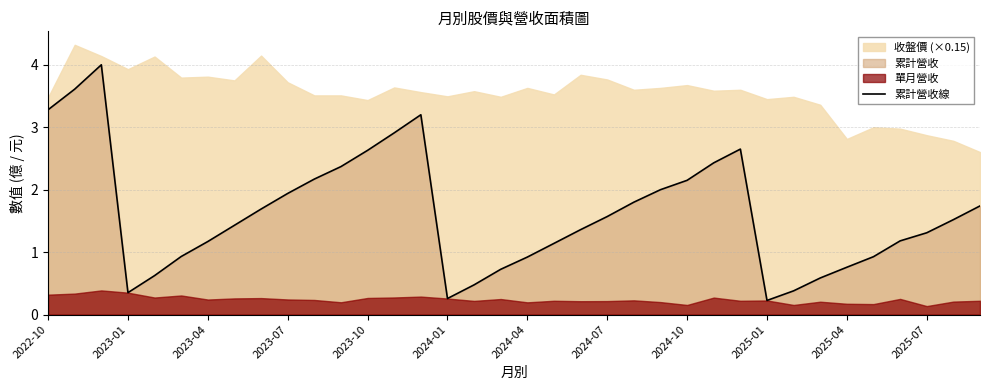

The 累計營收線 series shows 0.1 at 2024-01. True or false?

False